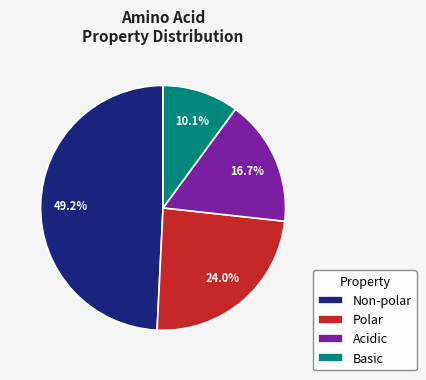

Rank the categories by value from lowest to highest.

Basic, Acidic, Polar, Non-polar